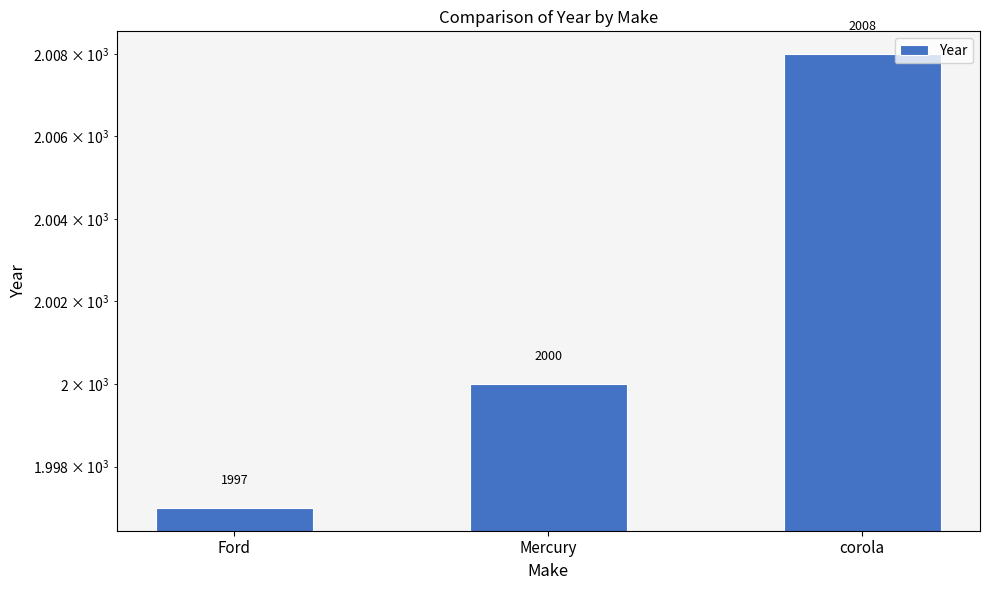

Reading left to right, transcribe all the data shown in this chart.

1997	2000	2008